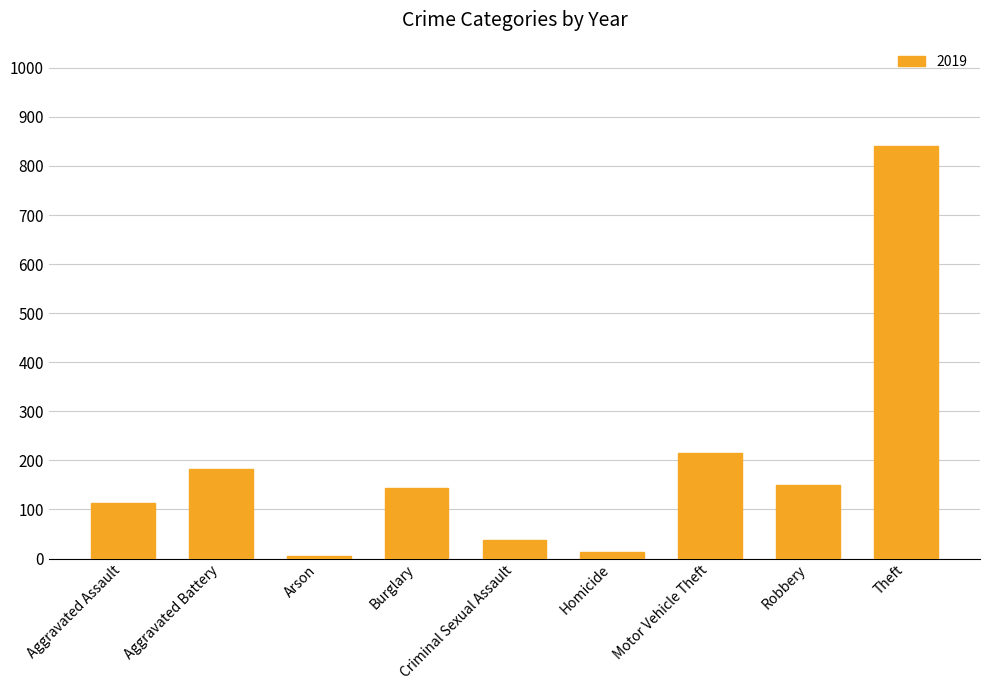

What is the average value?

189